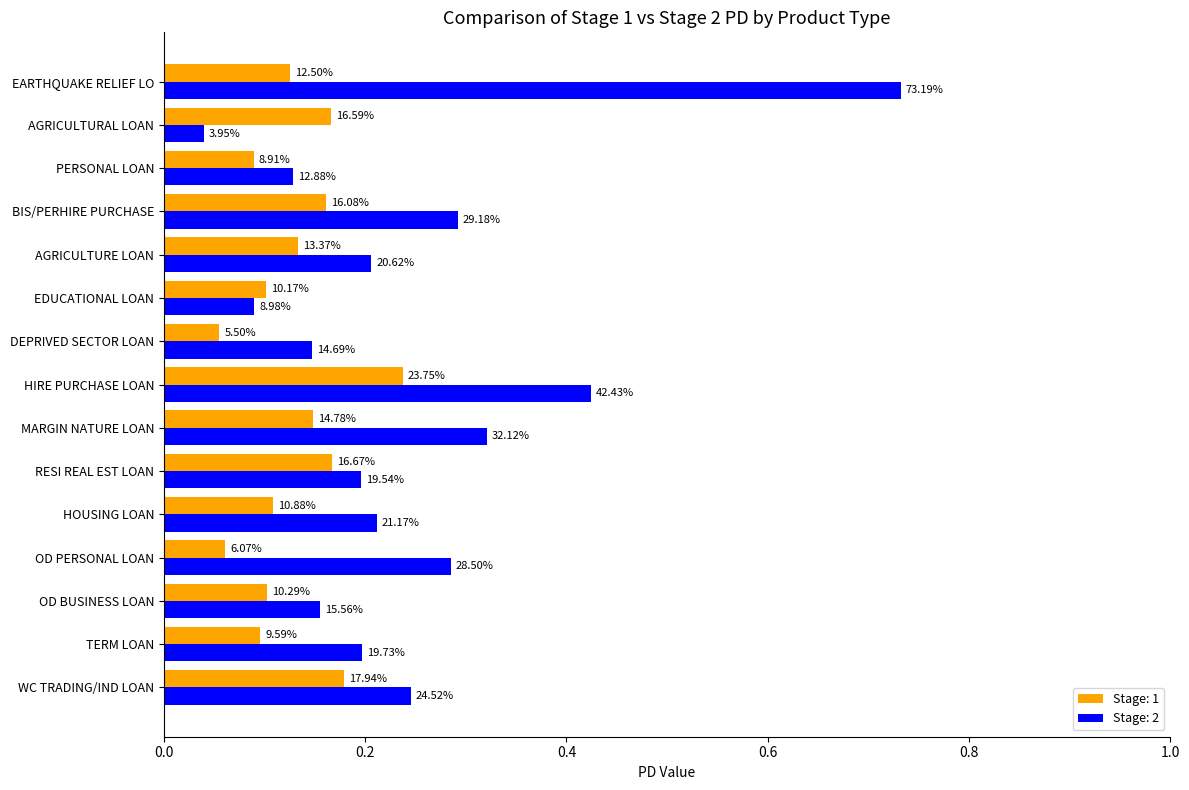

What are all the series names shown in the legend?

Stage: 1, Stage: 2